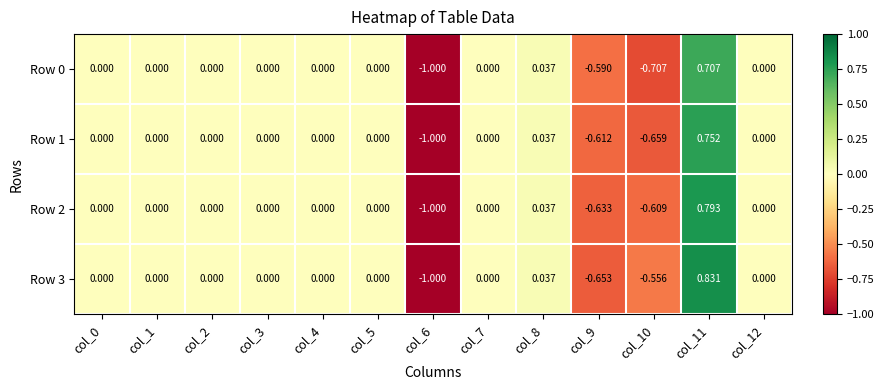

List the series in order of their overall mean, highest first.

Row 3, Row 2, Row 1, Row 0